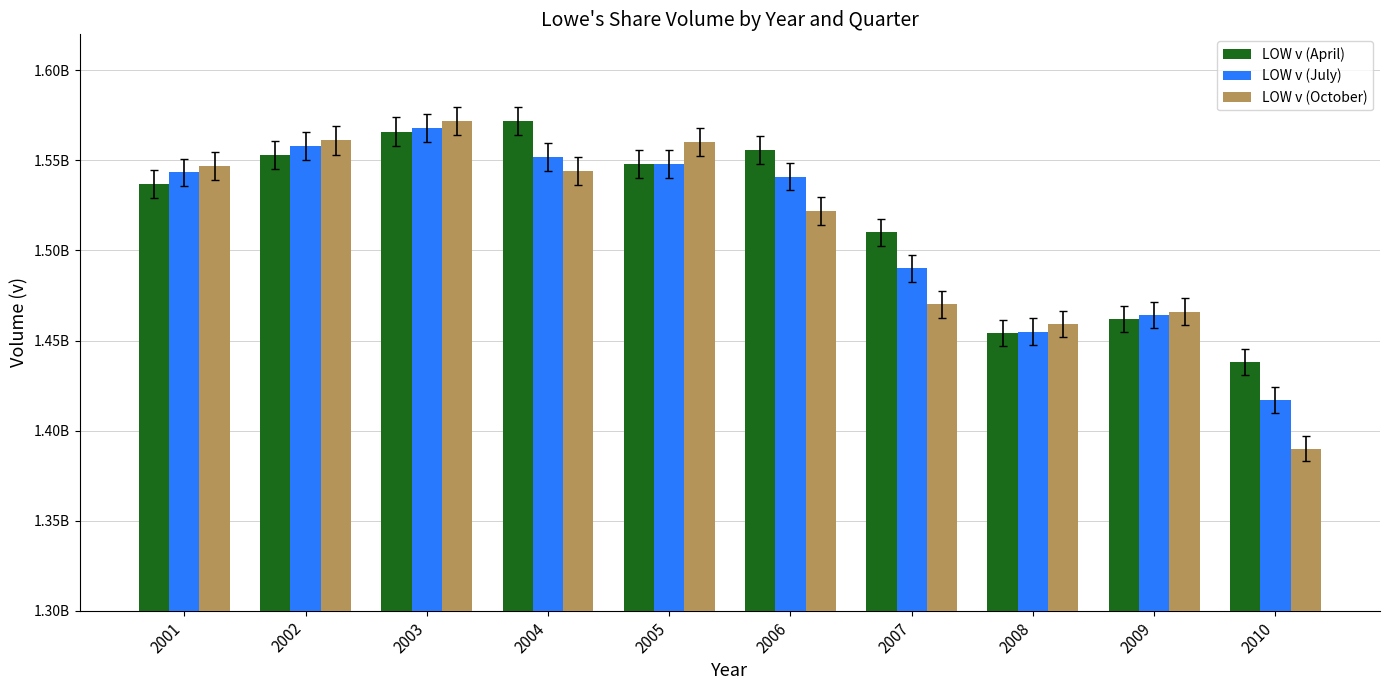

Reading left to right, transcribe all the data shown in this chart.

LOW v (April): 2001=1536836000	2002=1553026000	2003=1566000000	2004=1572000000	2005=1548000000	2006=1556000000	2007=1510000000	2008=1454000000	2009=1462000000	2010=1438000000
LOW v (July): 2001=1543334000	2002=1557856000	2003=1568000000	2004=1552000000	2005=1548000000	2006=1541000000	2007=1490000000	2008=1455000000	2009=1464000000	2010=1417000000
LOW v (October): 2001=1546702000	2002=1561060000	2003=1572000000	2004=1544000000	2005=1560000000	2006=1522000000	2007=1470000000	2008=1459000000	2009=1466000000	2010=1390000000